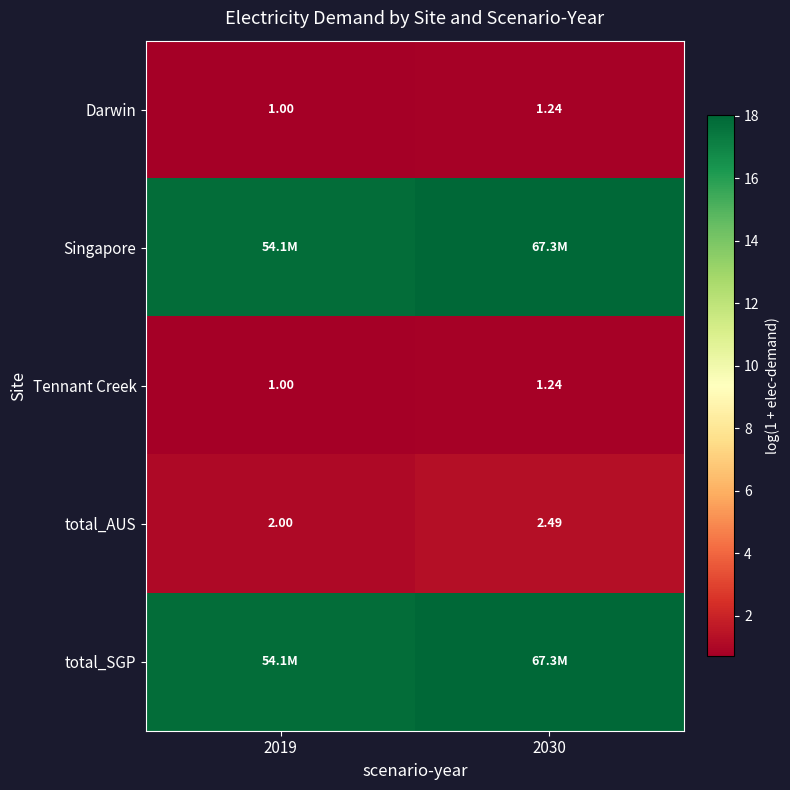

The value of Tennant Creek at 2030 is 0.4. True or false?

False